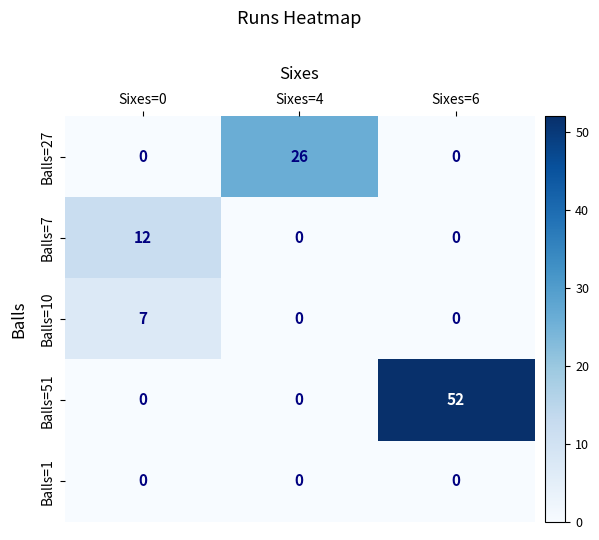

Reading left to right, what are all the values shown in this chart?

Balls=27: Sixes=0=0	Sixes=4=26	Sixes=6=0
Balls=7: Sixes=0=12	Sixes=4=0	Sixes=6=0
Balls=10: Sixes=0=7	Sixes=4=0	Sixes=6=0
Balls=51: Sixes=0=0	Sixes=4=0	Sixes=6=52
Balls=1: Sixes=0=0	Sixes=4=0	Sixes=6=0